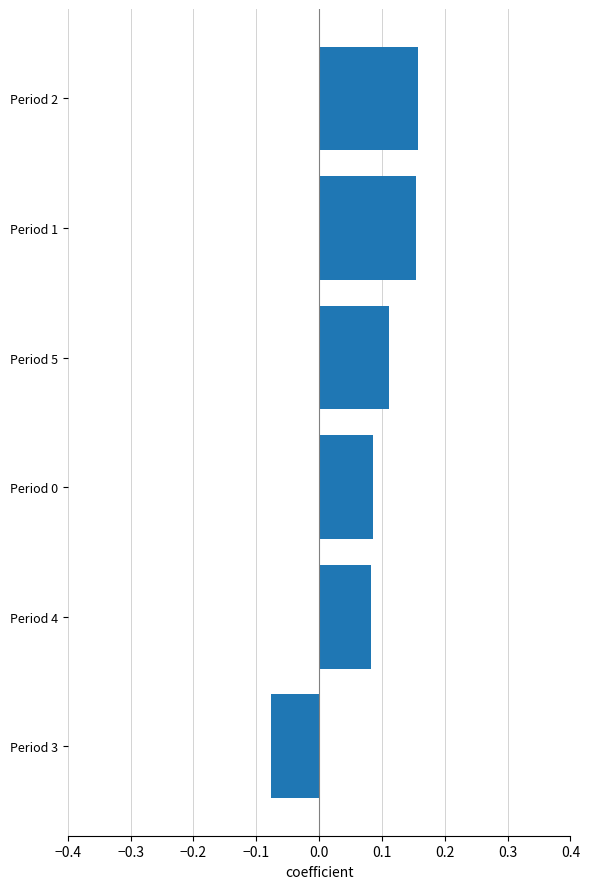

How many values are between 0 and 1?

5